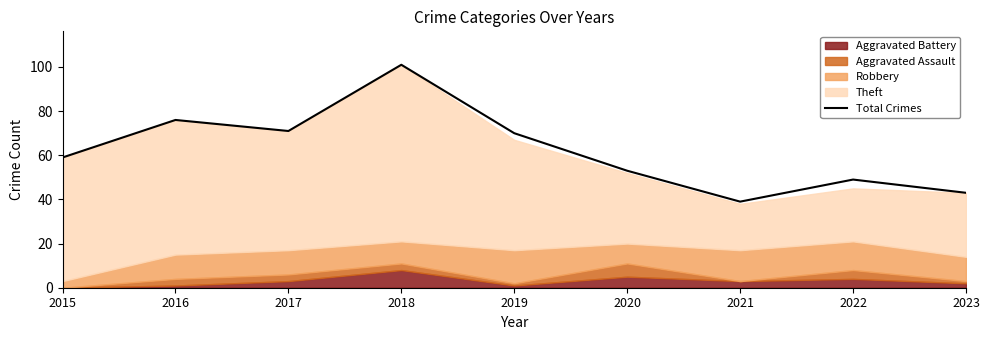

Count the number of categories in the chart.

9